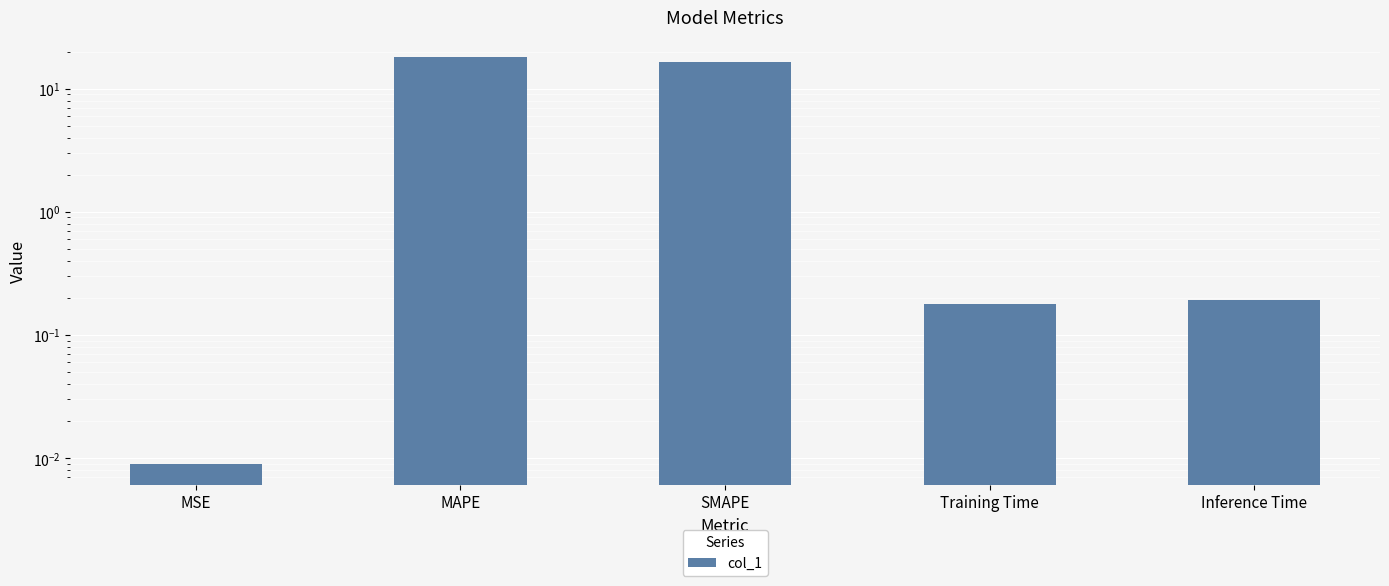

Between MAPE and Training Time, which is larger?

MAPE